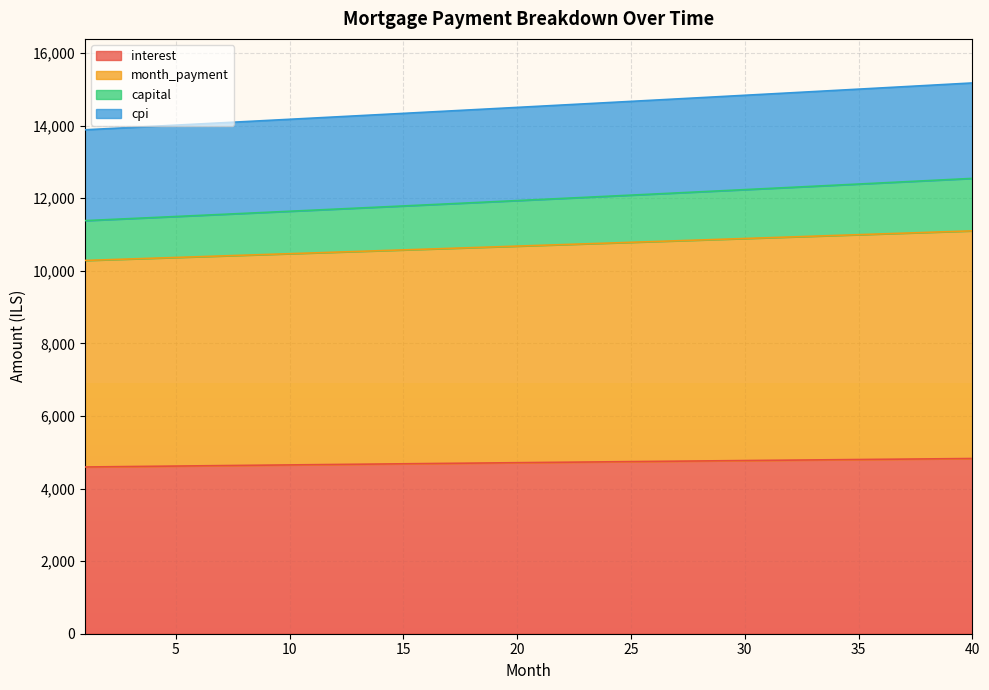

What is the highest value of the interest series?

4828.6